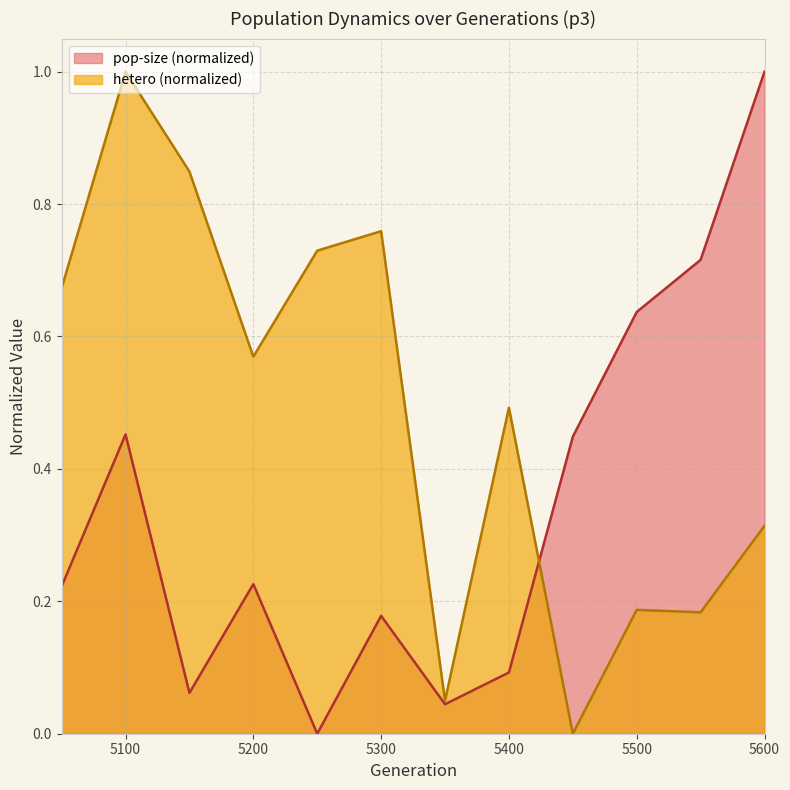

What is the sum of the pop-size values at 5300 and 5350?

0.2